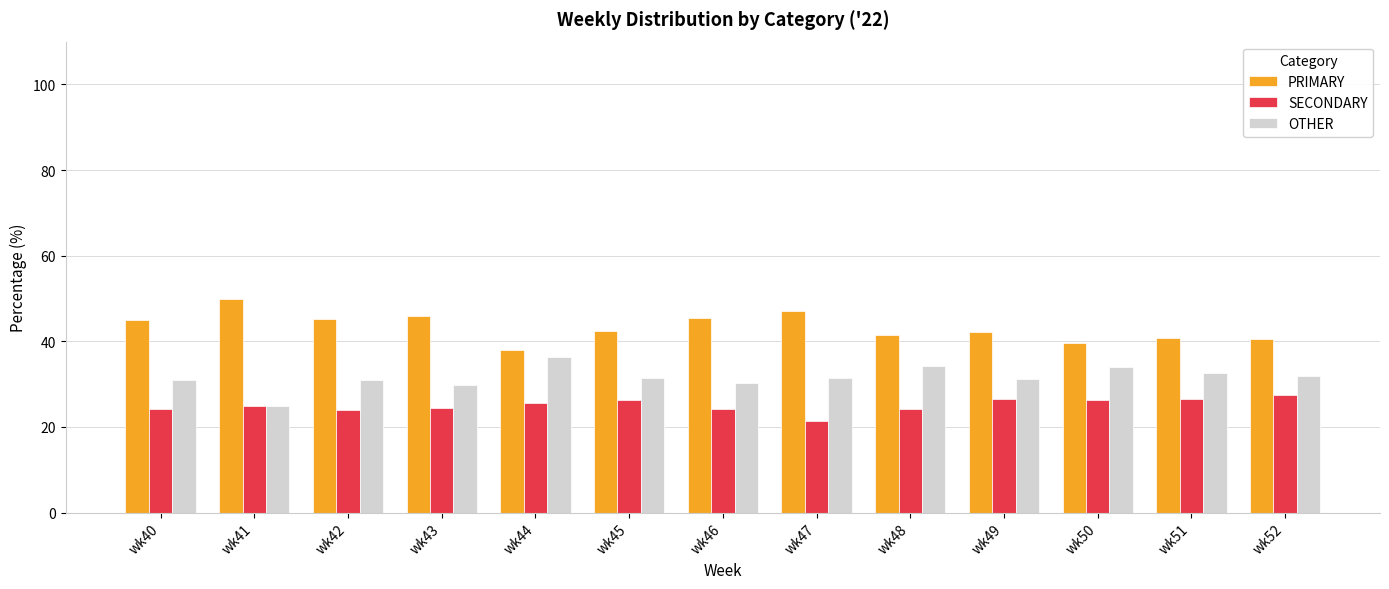

The SECONDARY series shows 10.4 at wk48. True or false?

False